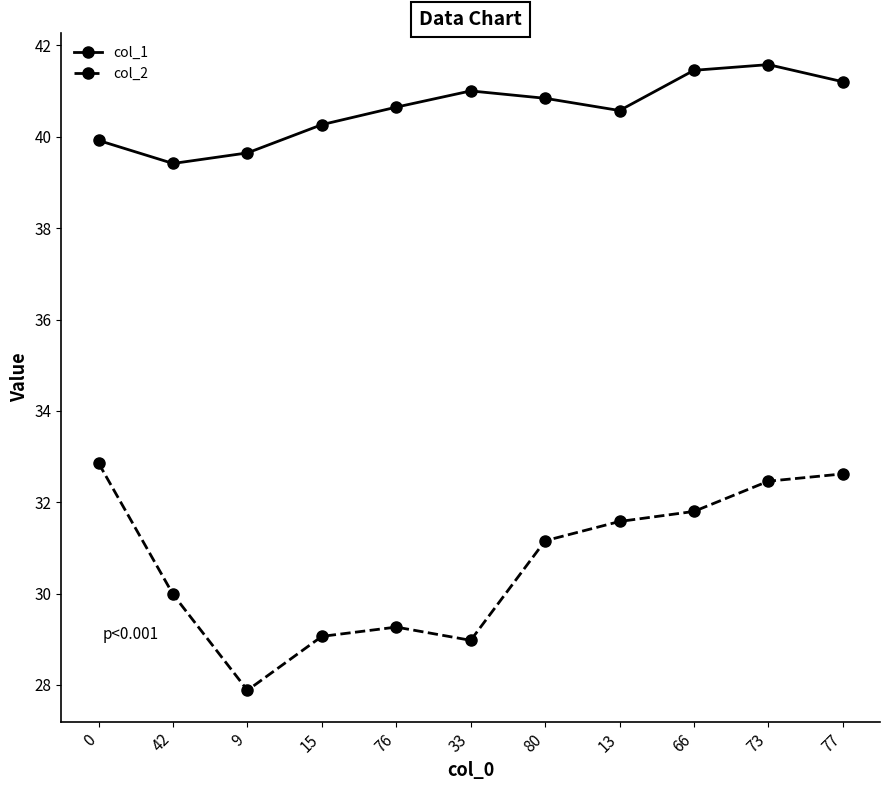

Count the number of categories in the chart.

11